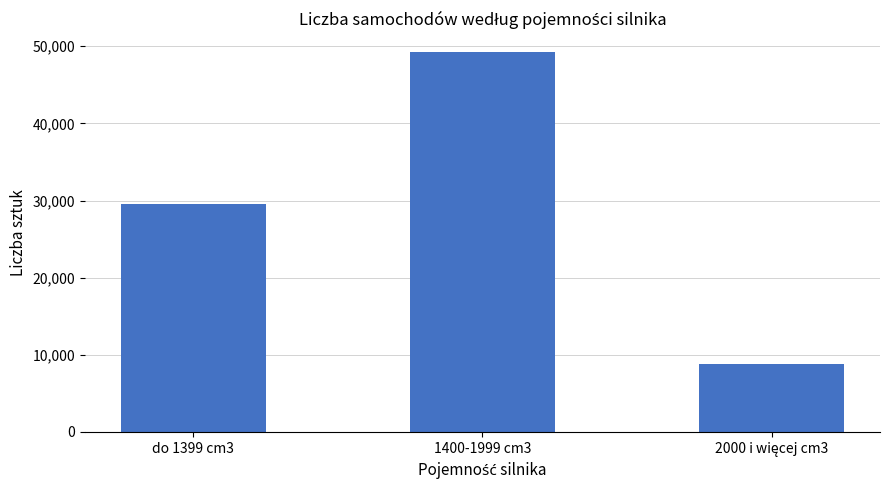

True or false: the data shows 49233 at 1400-1999 cm3.

True